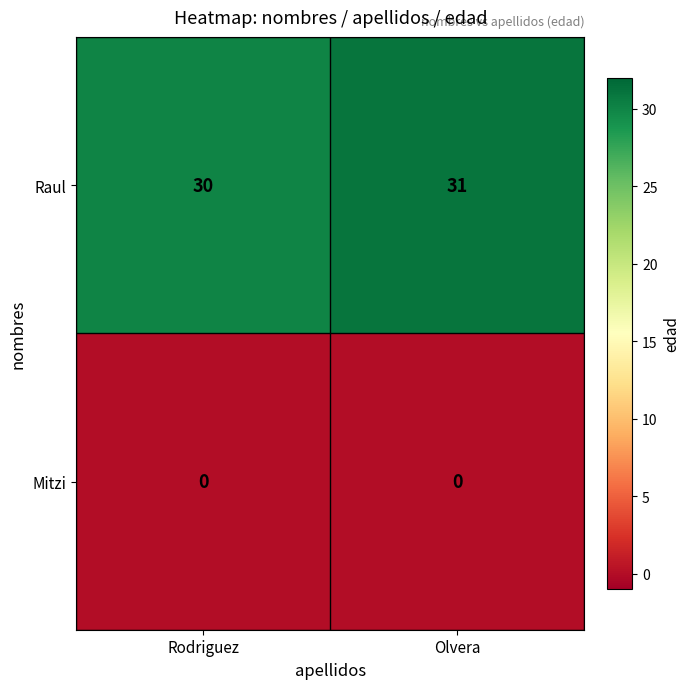

What is the spread (max minus min) of values at Rodriguez?

30